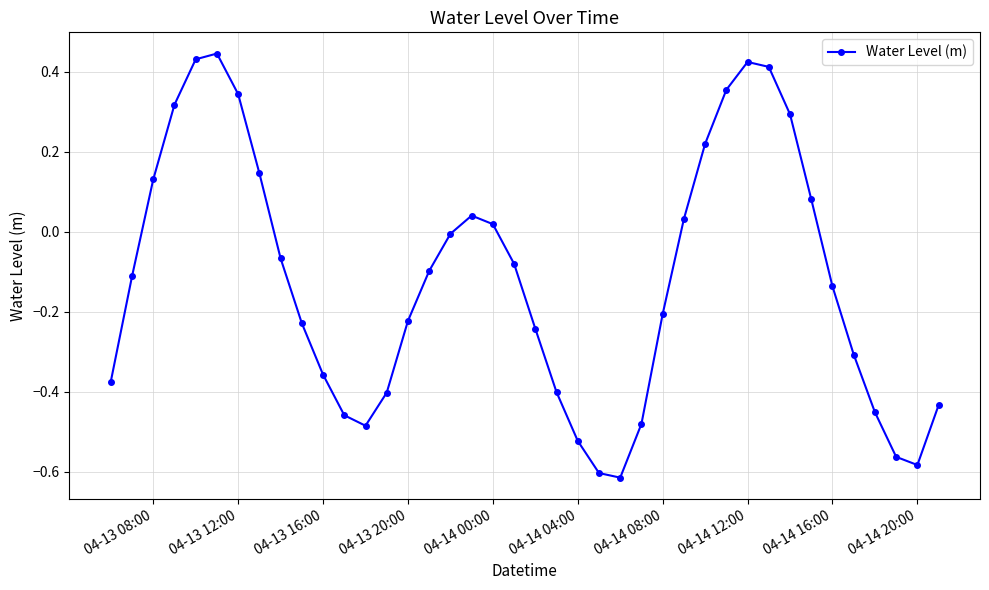

What is the difference between the second highest and minimum values?

1.0